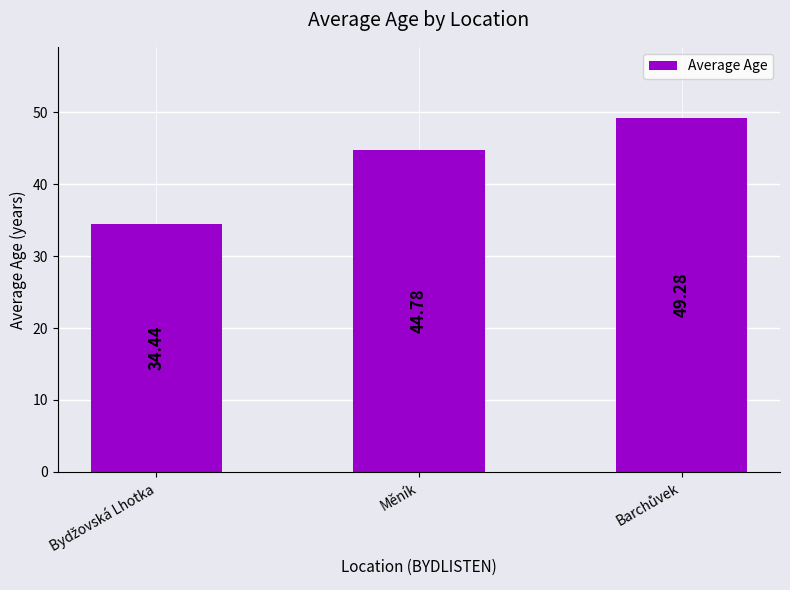

What is the label of the 2nd bar from the right?

Měník